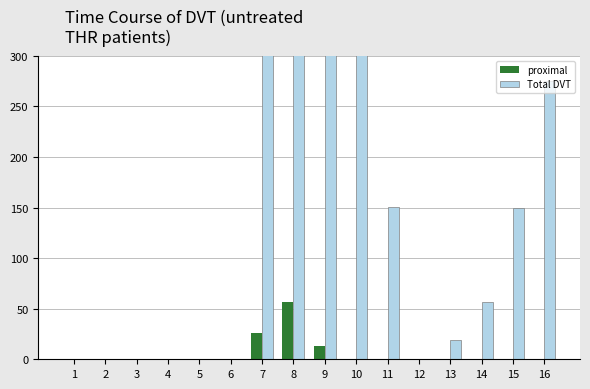

Count the number of categories in the chart.

16